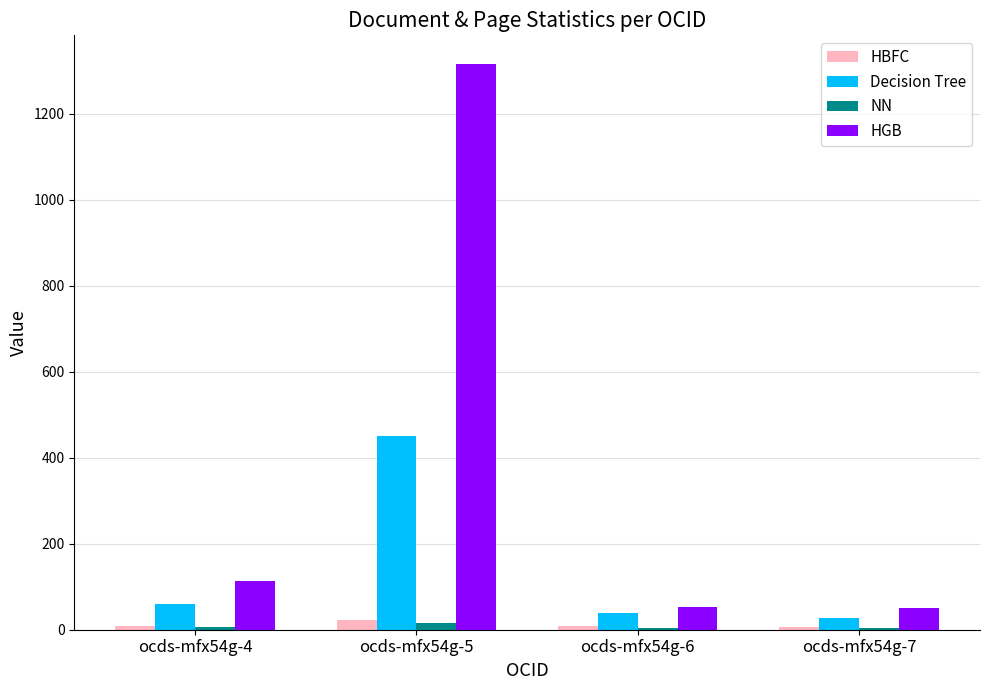

Are the bars horizontal?

No